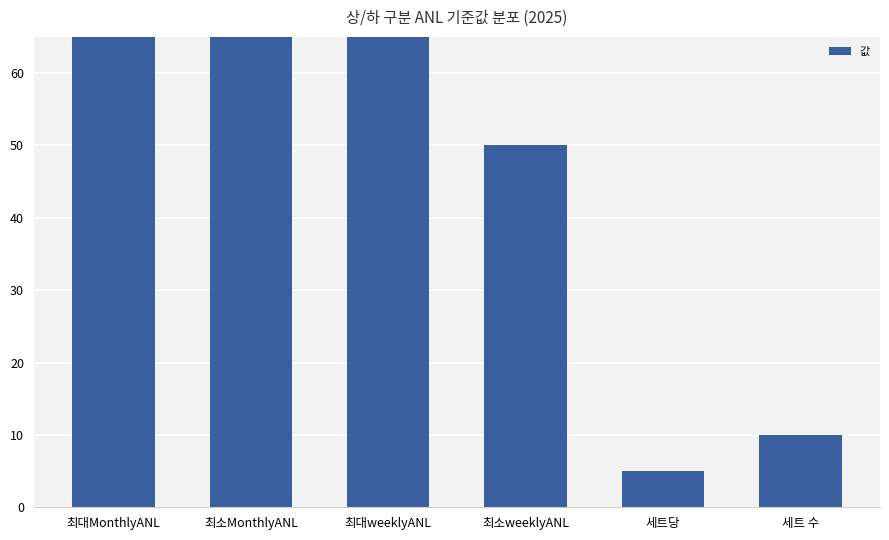

Which label corresponds to the largest value in the chart?

최대MonthlyANL